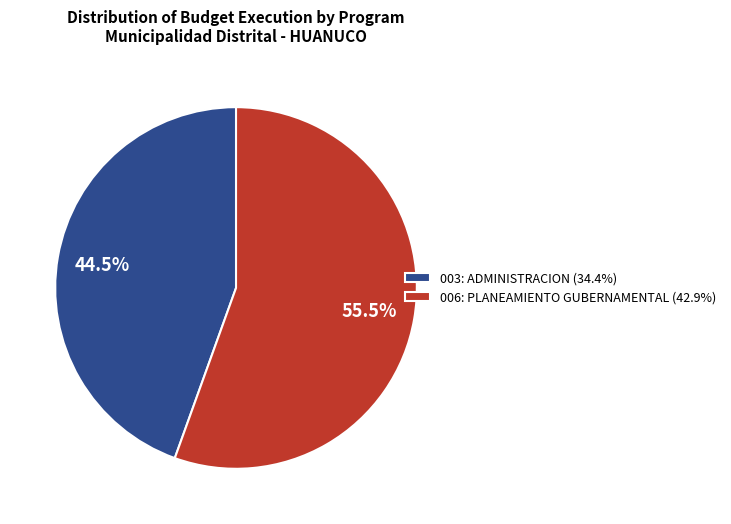

Which category has the biggest portion of the pie?

006: PLANEAMIENTO GUBERNAMENTAL